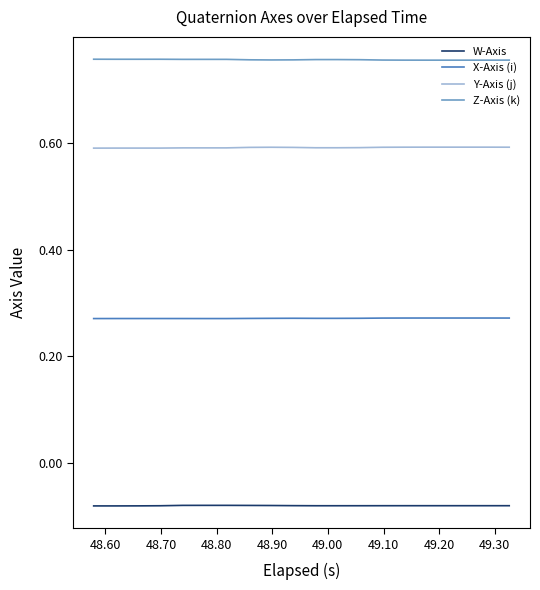

True or false: W-Axis and Y-Axis (j) cross at least once.

False